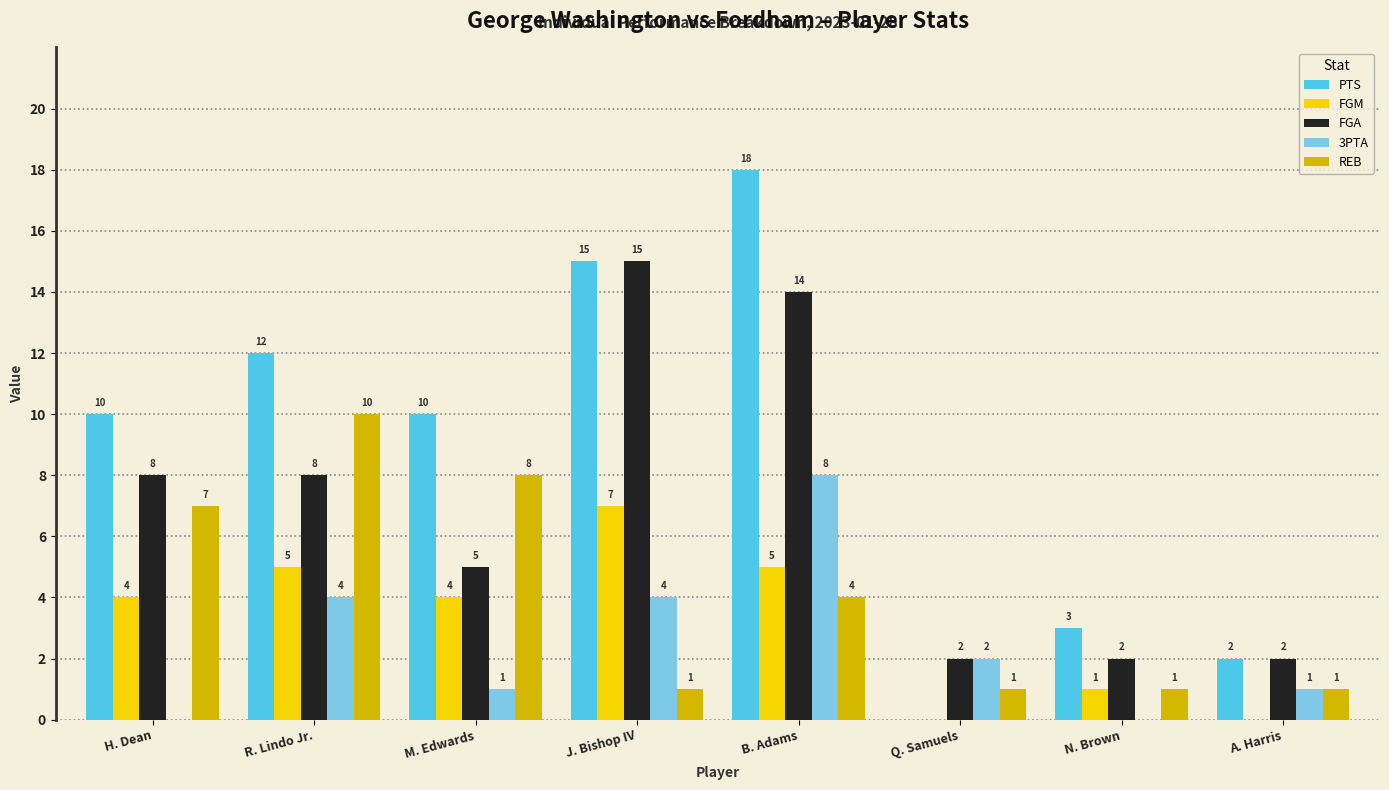

What is the total value across all series at N. Brown?

7